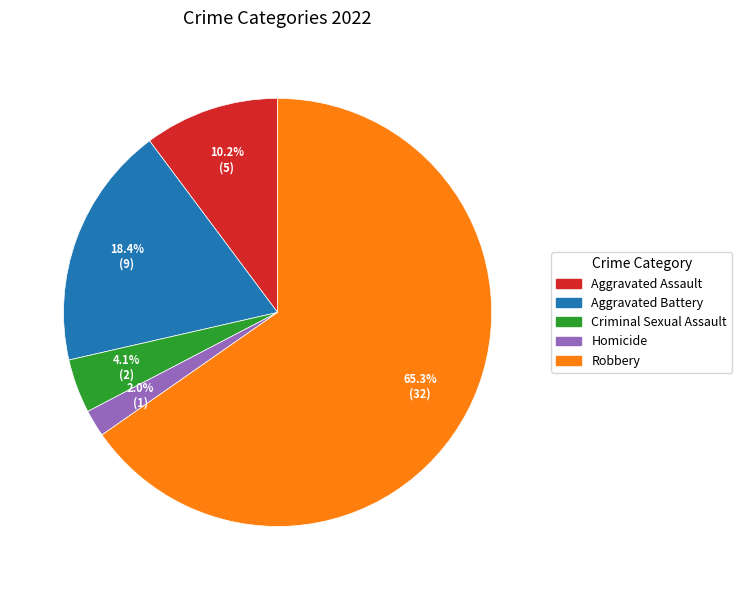

The Aggravated Battery slice represents 18% of the pie. True or false?

True